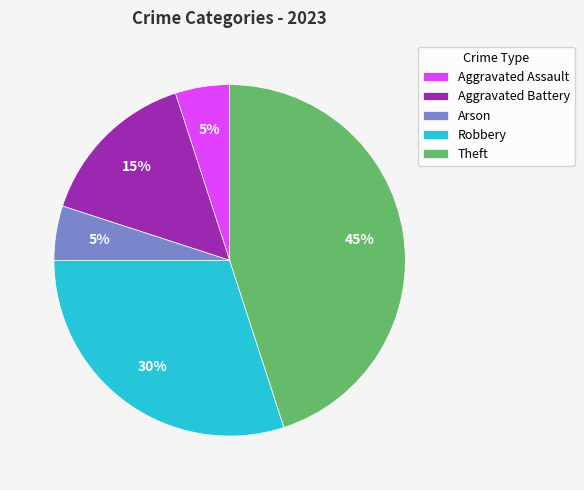

To the nearest percent, what percentage of the pie is Aggravated Assault?

5%